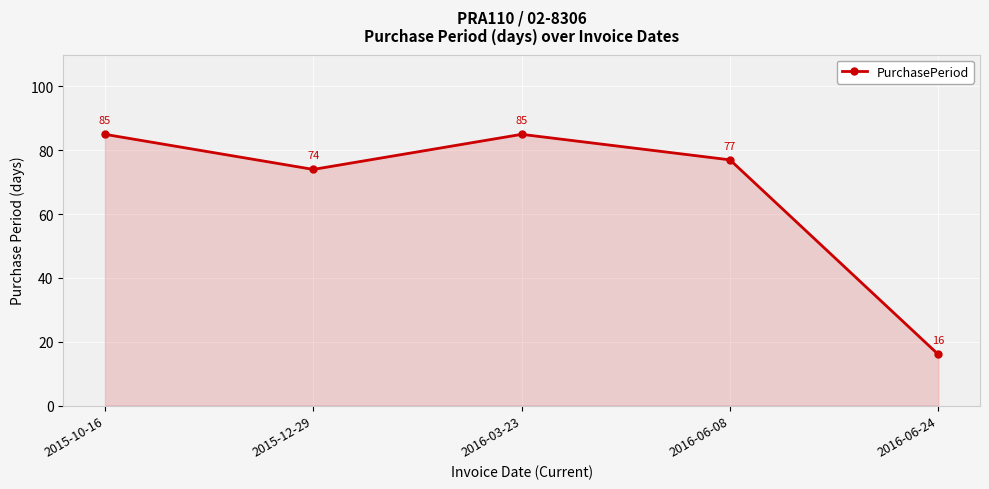

Which has a higher value, 2016-06-08 or 2015-10-16?

2015-10-16